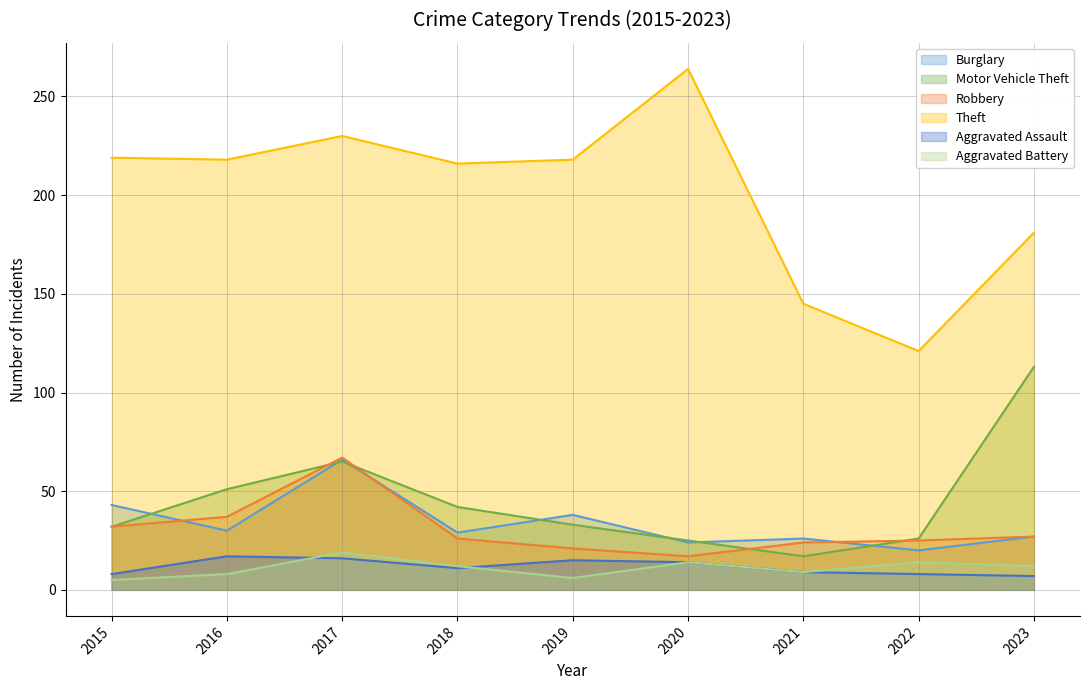

At which category is the sum across all series the highest?

2017